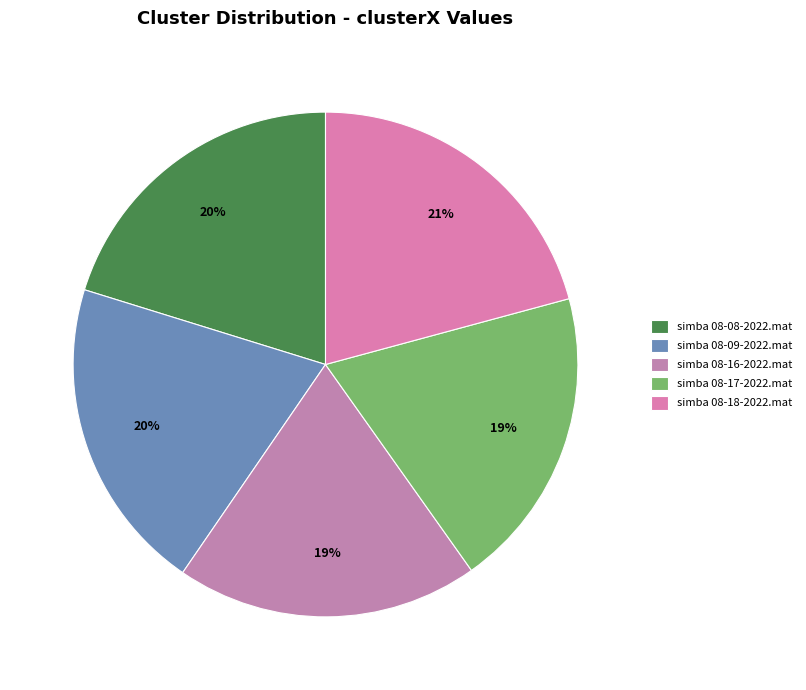

How many slices are in this pie chart?

5